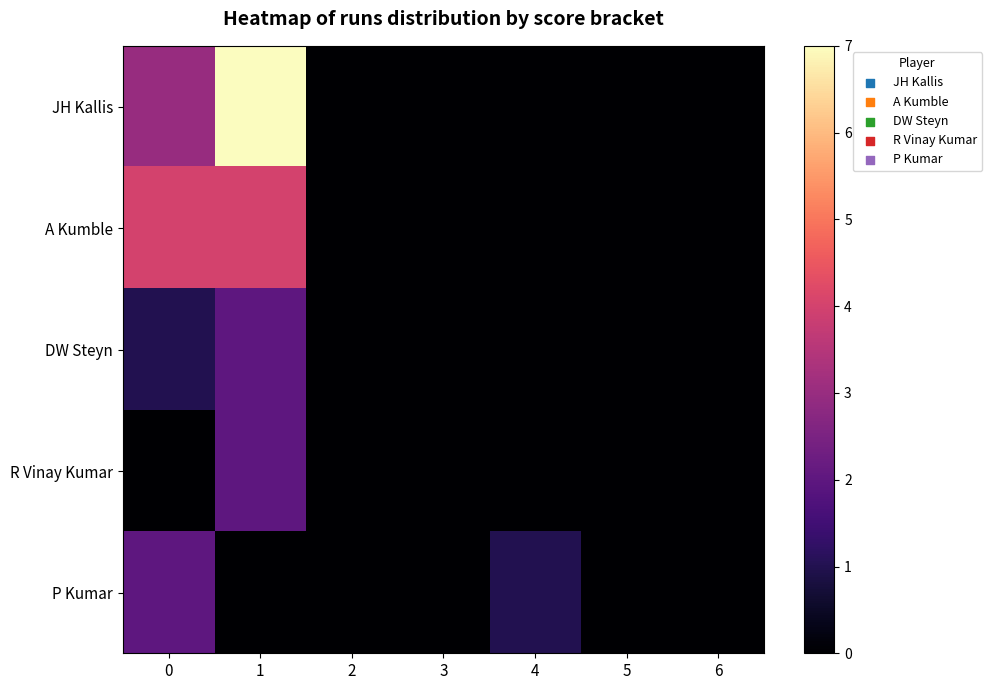

Reading left to right, what are all the values shown in this chart?

JH Kallis: 0=3	1=7	2=0	3=0	4=0	5=0	6=0
A Kumble: 0=4	1=4	2=0	3=0	4=0	5=0	6=0
DW Steyn: 0=1	1=2	2=0	3=0	4=0	5=0	6=0
R Vinay Kumar: 0=0	1=2	2=0	3=0	4=0	5=0	6=0
P Kumar: 0=2	1=0	2=0	3=0	4=1	5=0	6=0